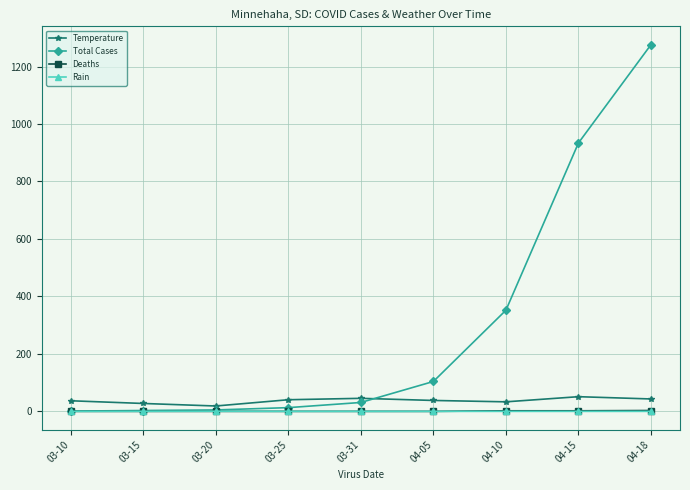

Which series has the largest total across all categories?

Total Cases